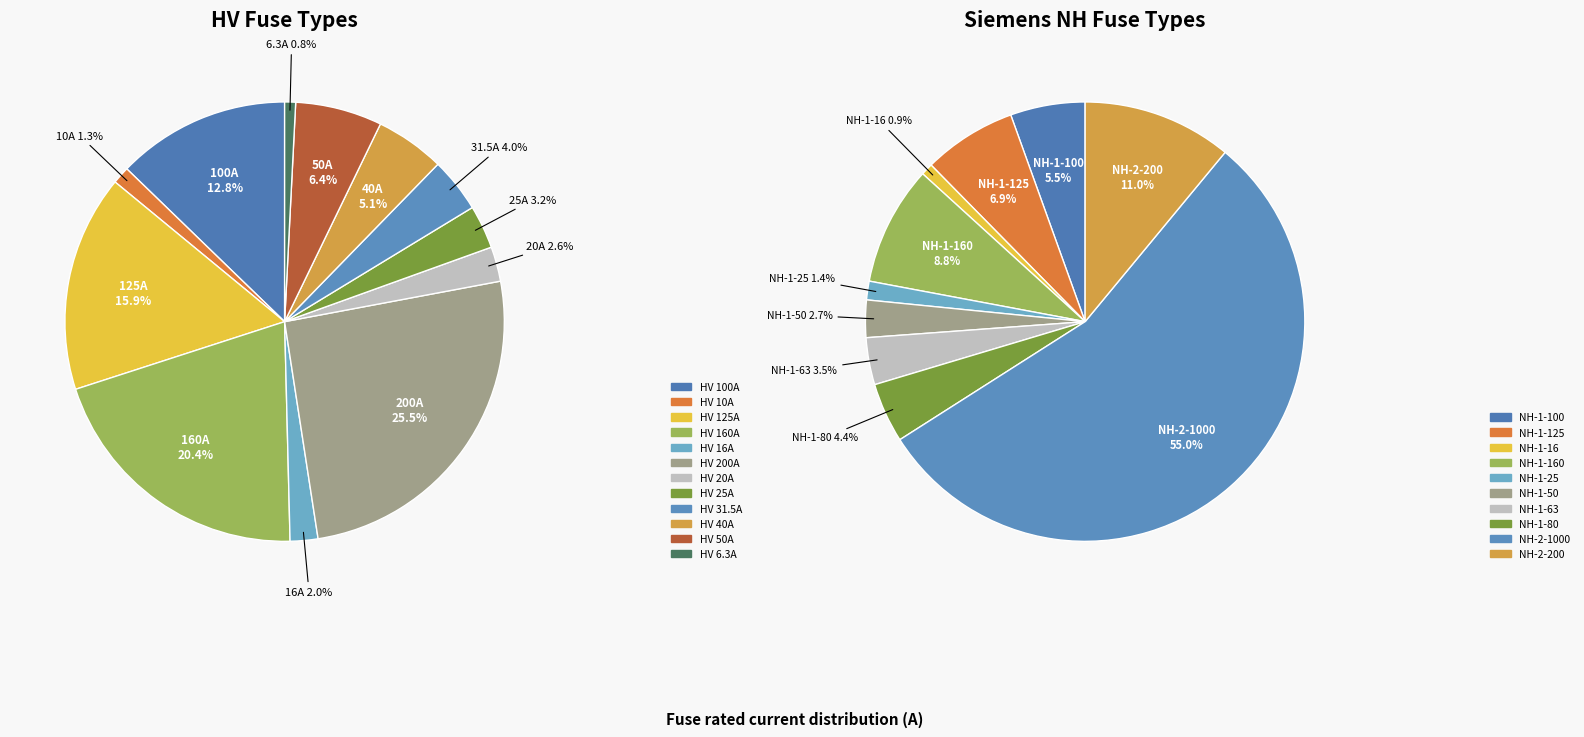

How many slices are in this pie chart?

12